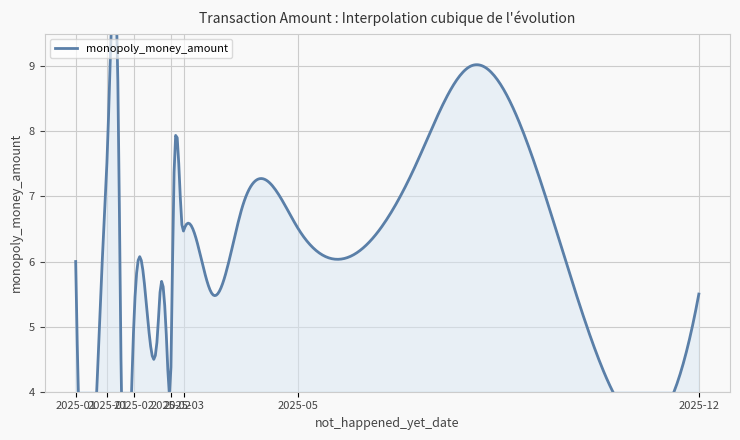

How many lines are shown in the chart?

1